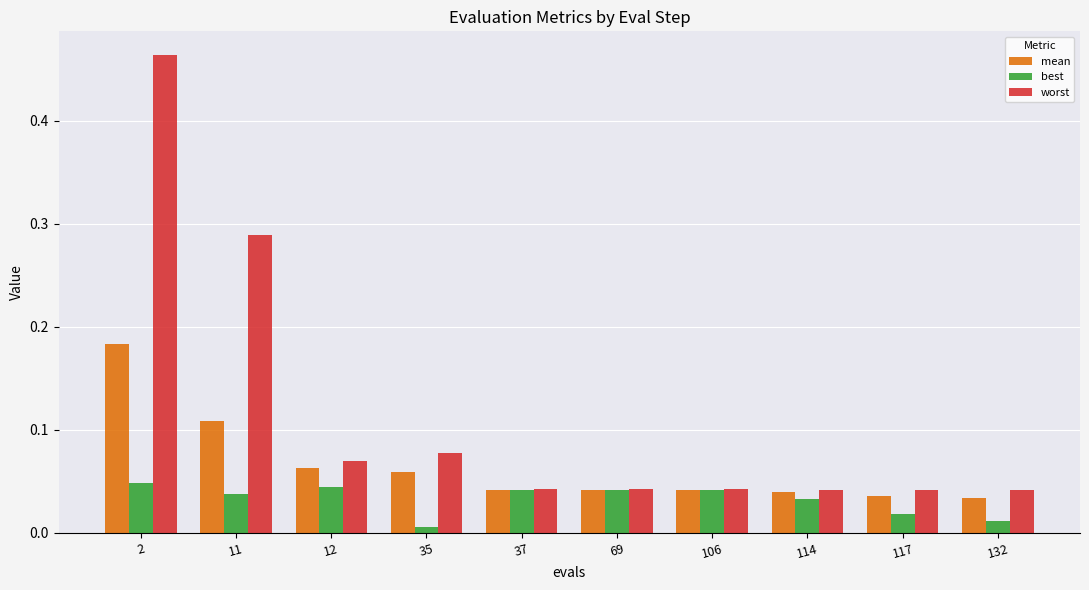

Is it true that worst equals 0.2 at 11?

False